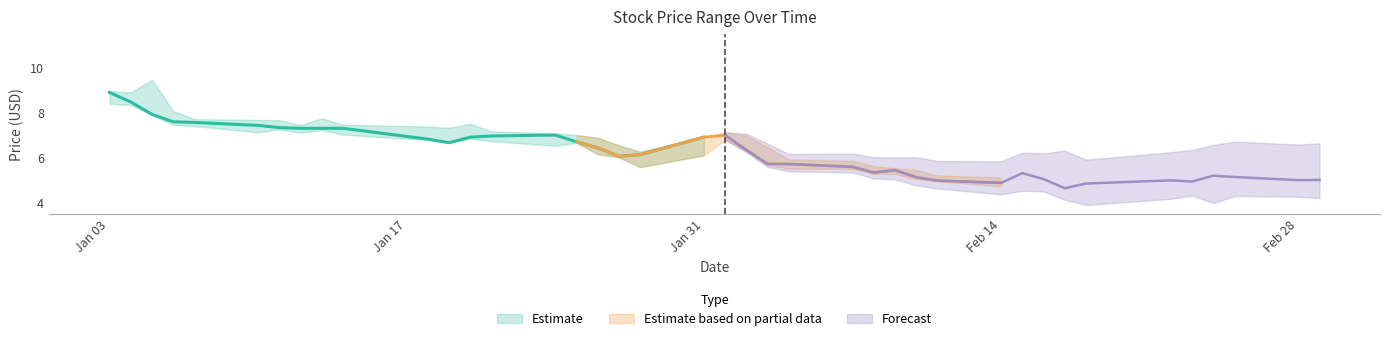

What is the value of the High point at the 11th from the left?

7.4